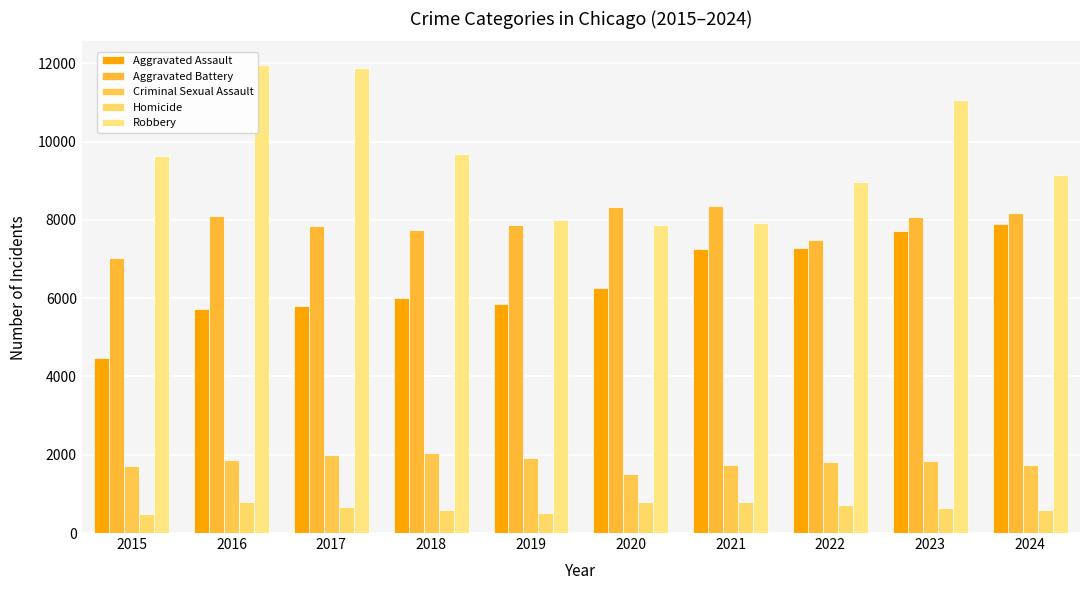

Rank the categories by Aggravated Assault value from highest to lowest.

2024, 2023, 2022, 2021, 2020, 2018, 2019, 2017, 2016, 2015